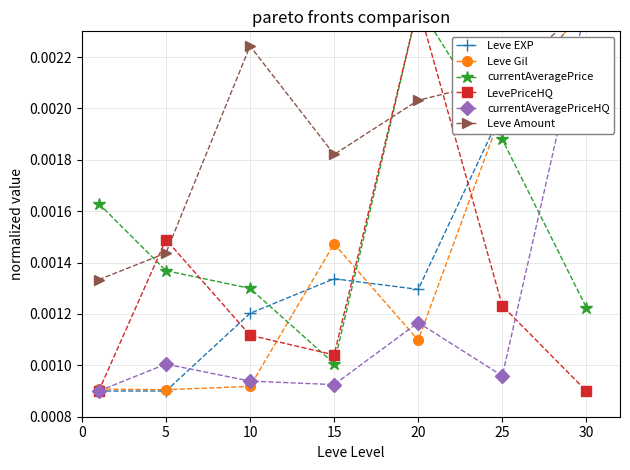

The value of Leve Gil at 15 is 0.0. True or false?

False